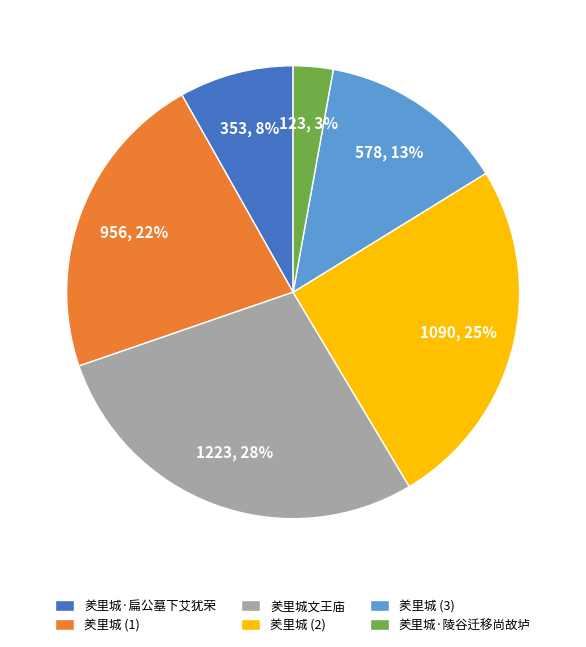

To the nearest percent, what is the combined percentage of 羑里城文王庙 and 羑里城·扁公墓下艾犹荣?

36%